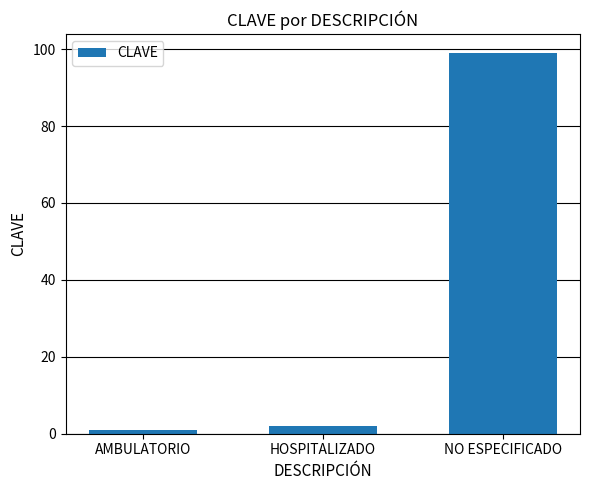

Which has a higher value, HOSPITALIZADO or NO ESPECIFICADO?

NO ESPECIFICADO